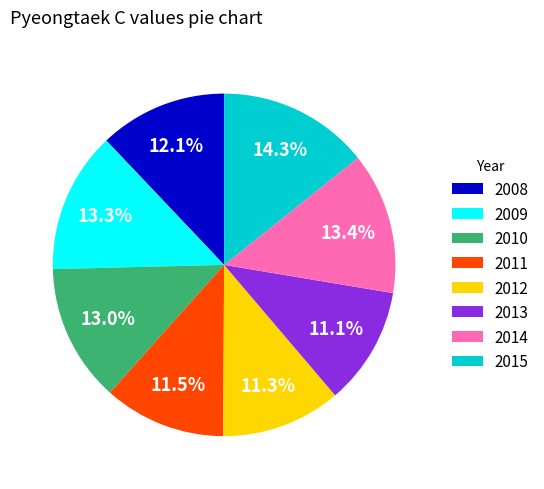

Count the number of slices in the pie.

8